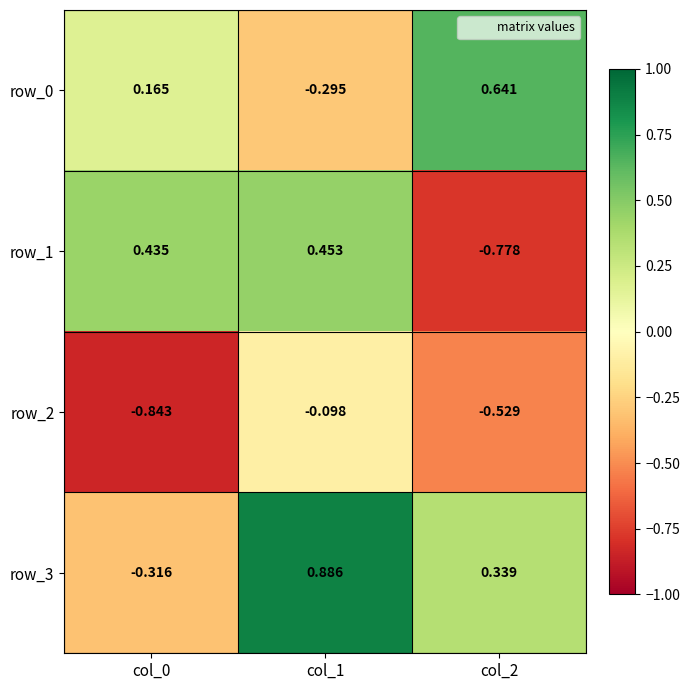

The value of row_1 at col_1 is 0.2. True or false?

False